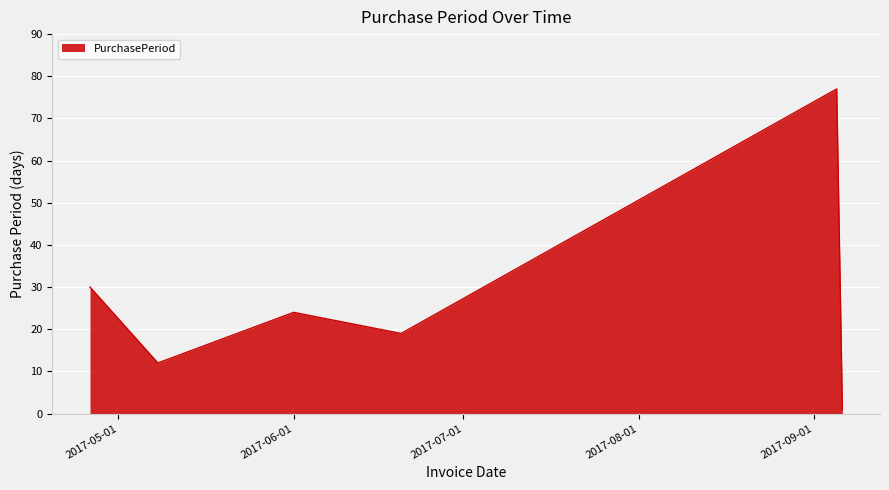

What is the difference between the maximum and minimum values?

76